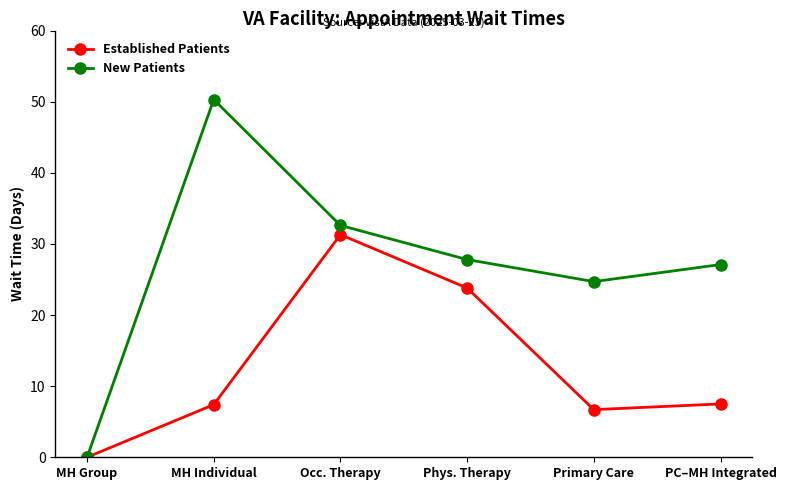

Is it true that Established Patients equals 7.4 at MH Individual?

True